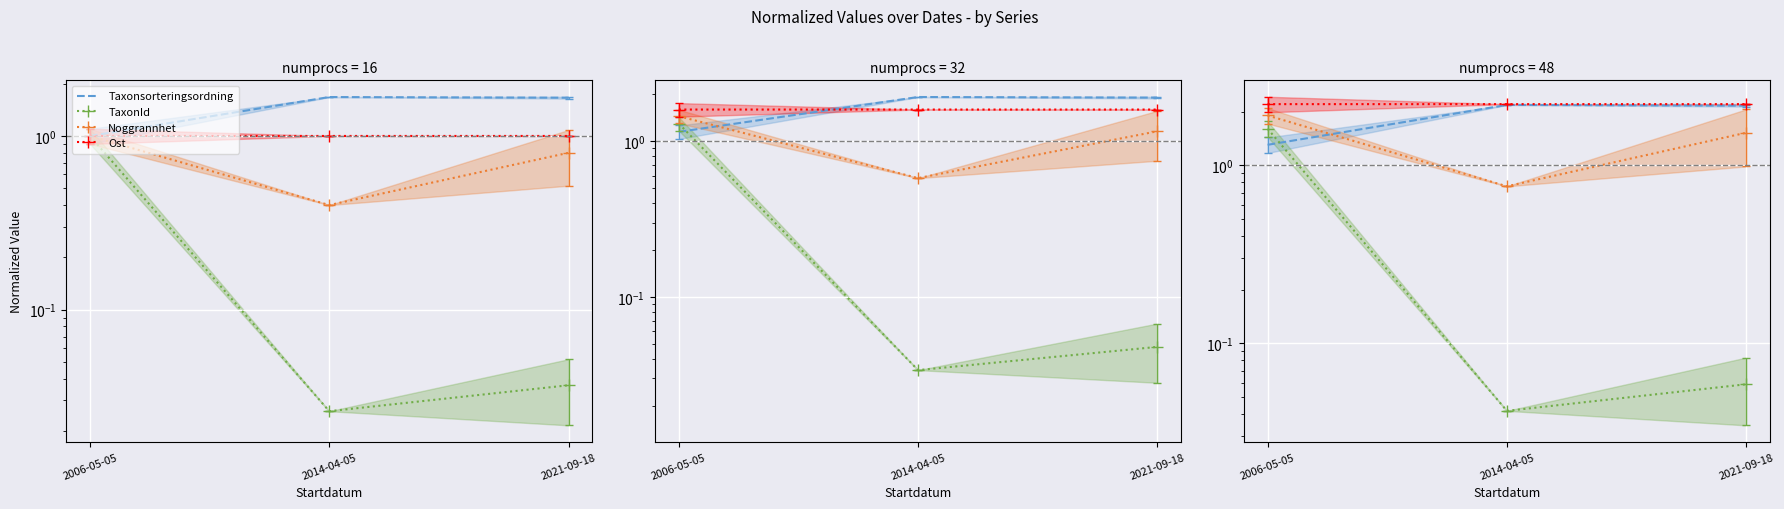

What is the sum of all Ost values?

3.0